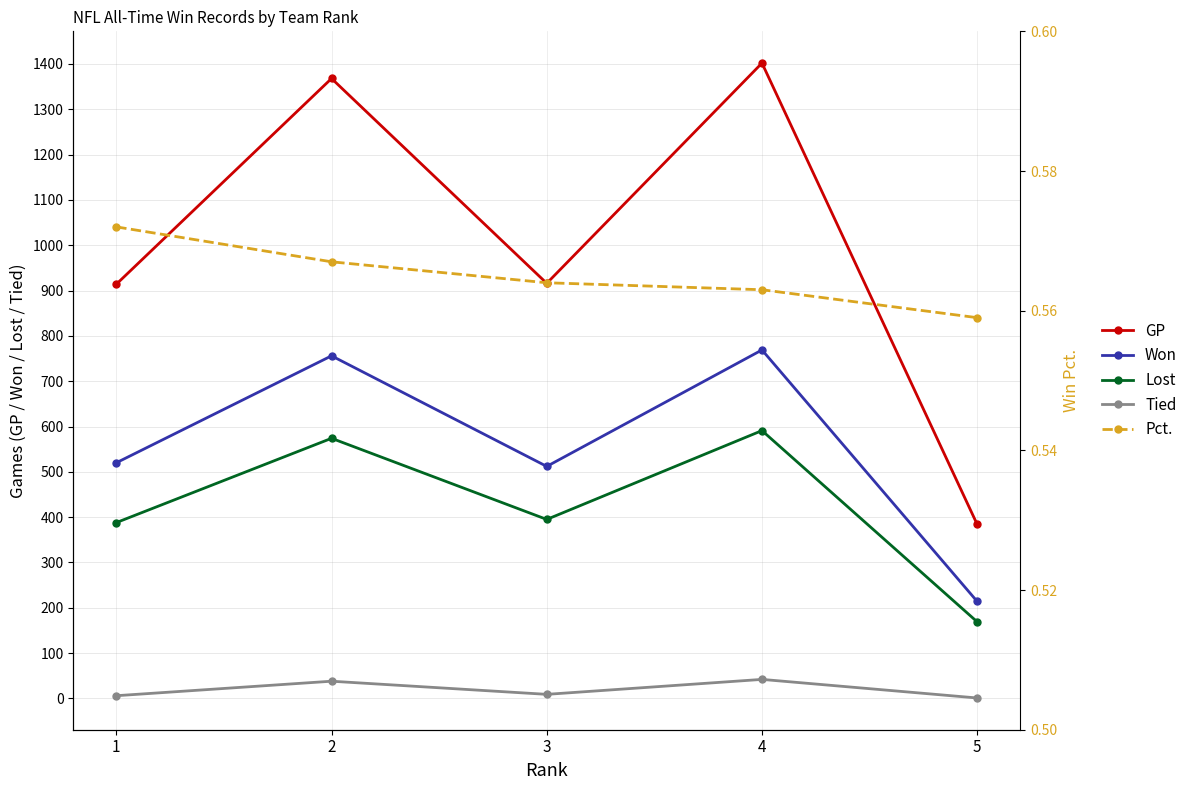

What is the greatest value displayed?

1402.0